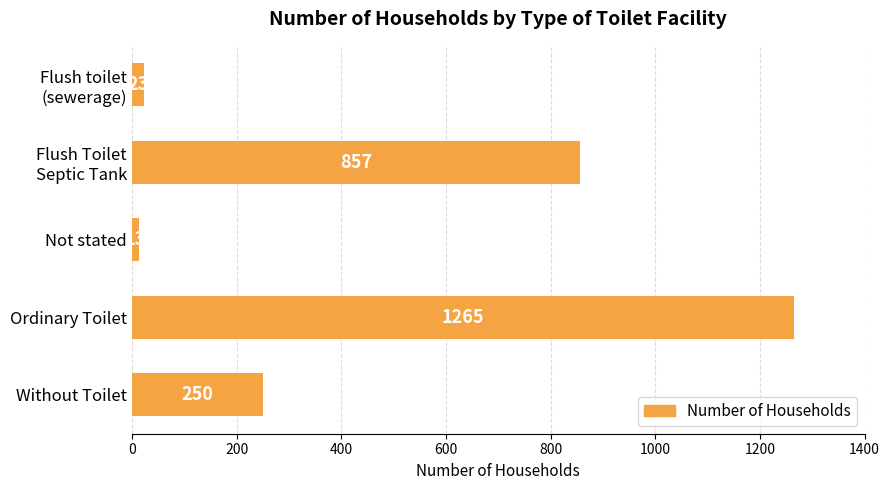

Are the bars grouped side by side (vs. stacked)?

No